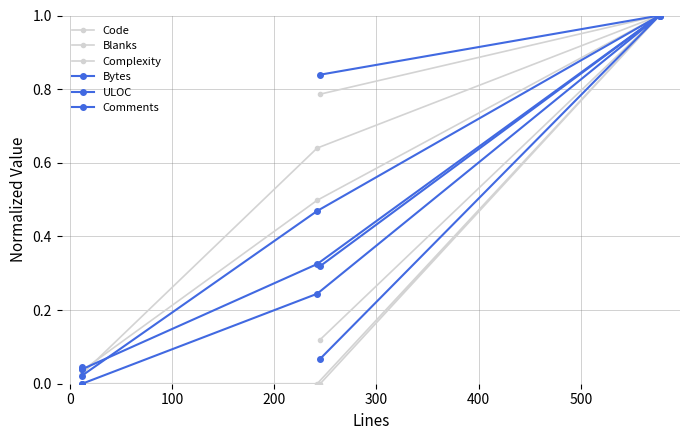

True or false: Comments has a value of 0.0 at 0.

True